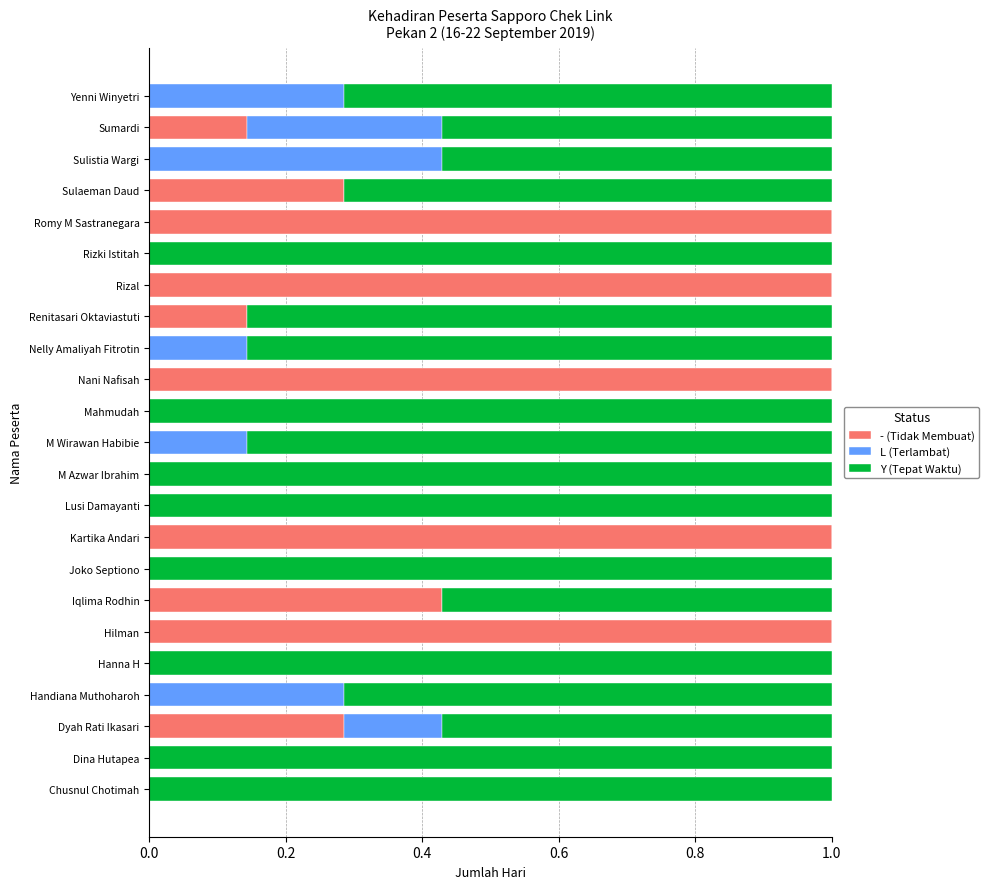

The - (Tidak Membuat) series shows 1.0 at Rizal. True or false?

True